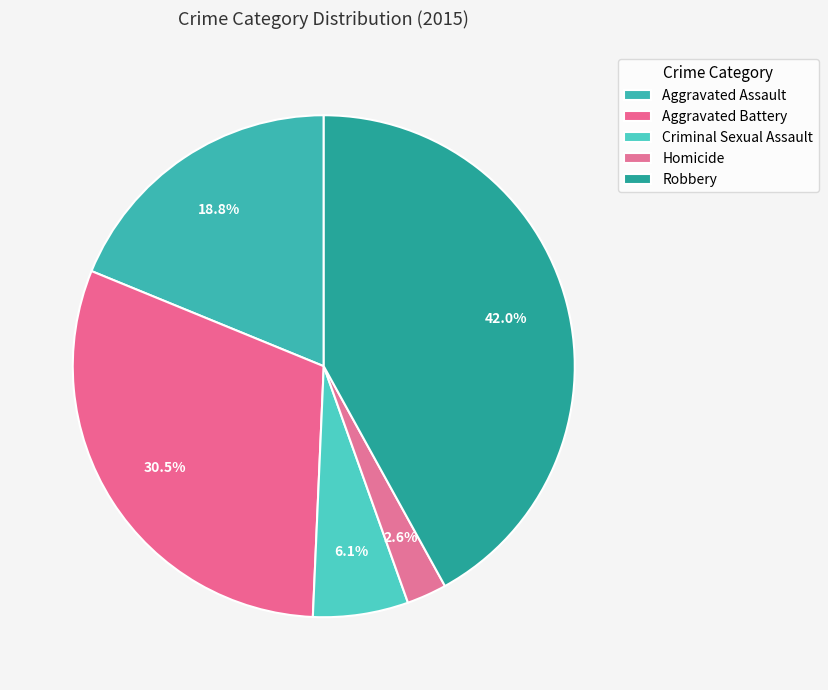

Rank the categories by value from highest to lowest.

Robbery, Aggravated Battery, Aggravated Assault, Criminal Sexual Assault, Homicide